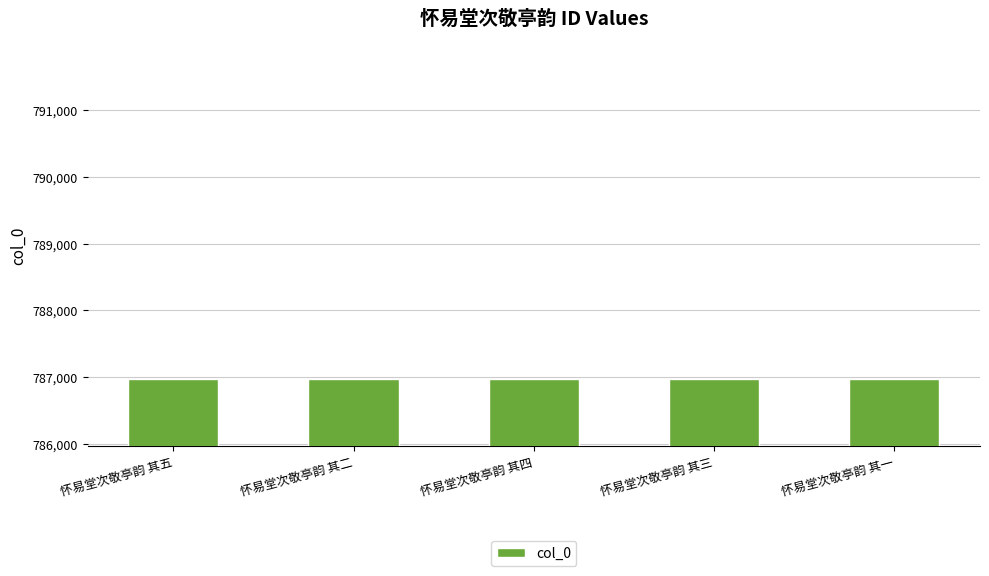

What is the sum of all values?

3934855